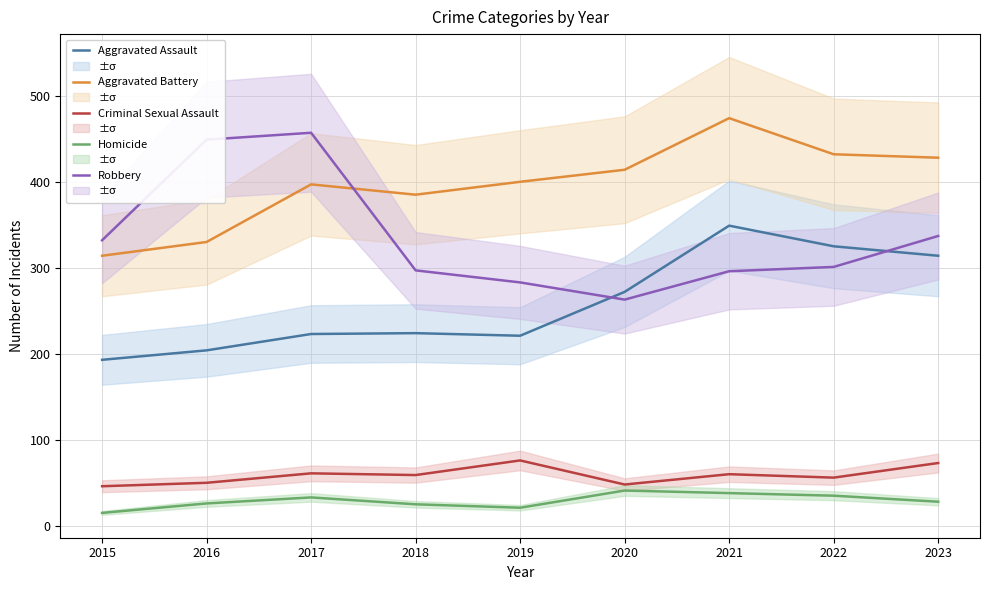

At which category is the sum across all series the highest?

2021